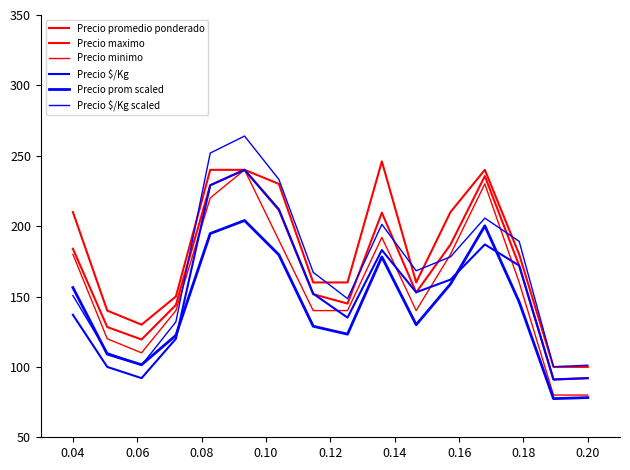

Does the chart have visible grid lines?

No